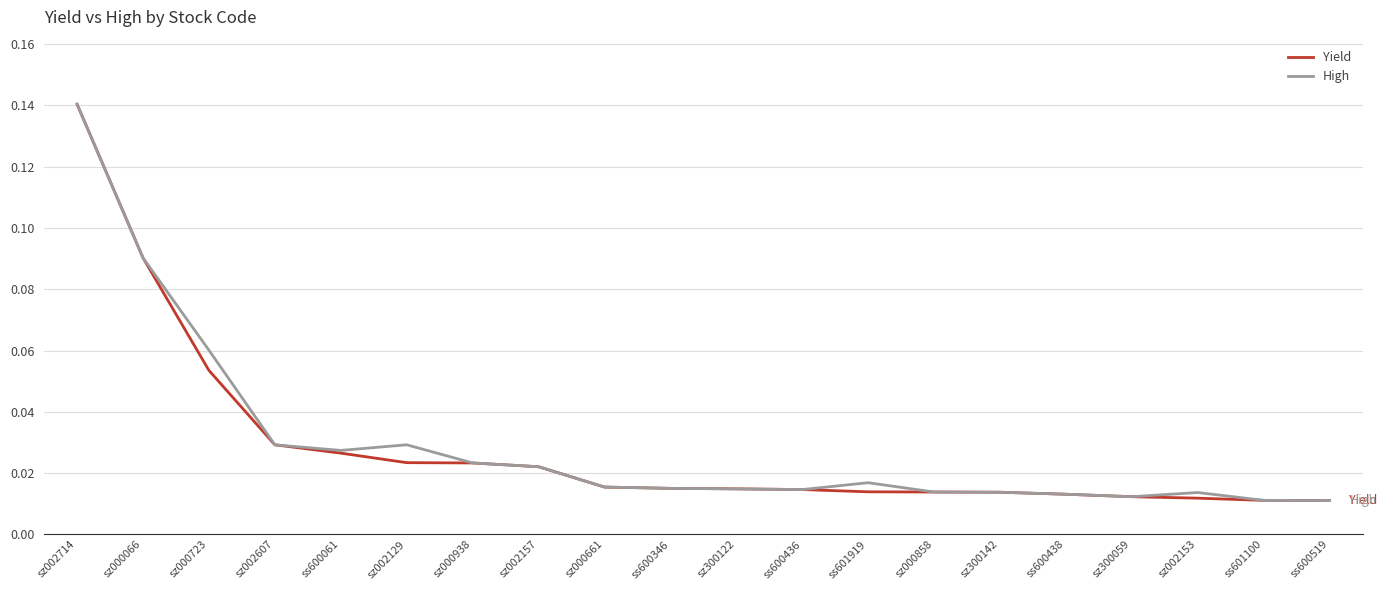

Between sz000723 and sz002607, which series saw the biggest shift?

High